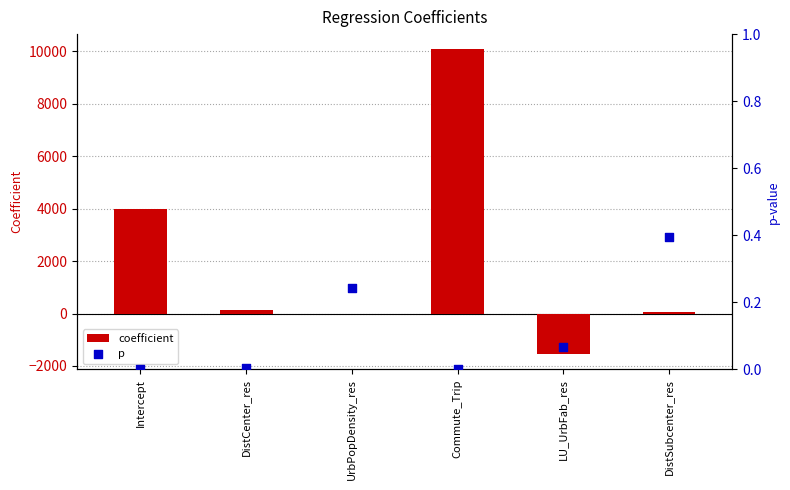

What are all the series names shown in the legend?

coefficient, p